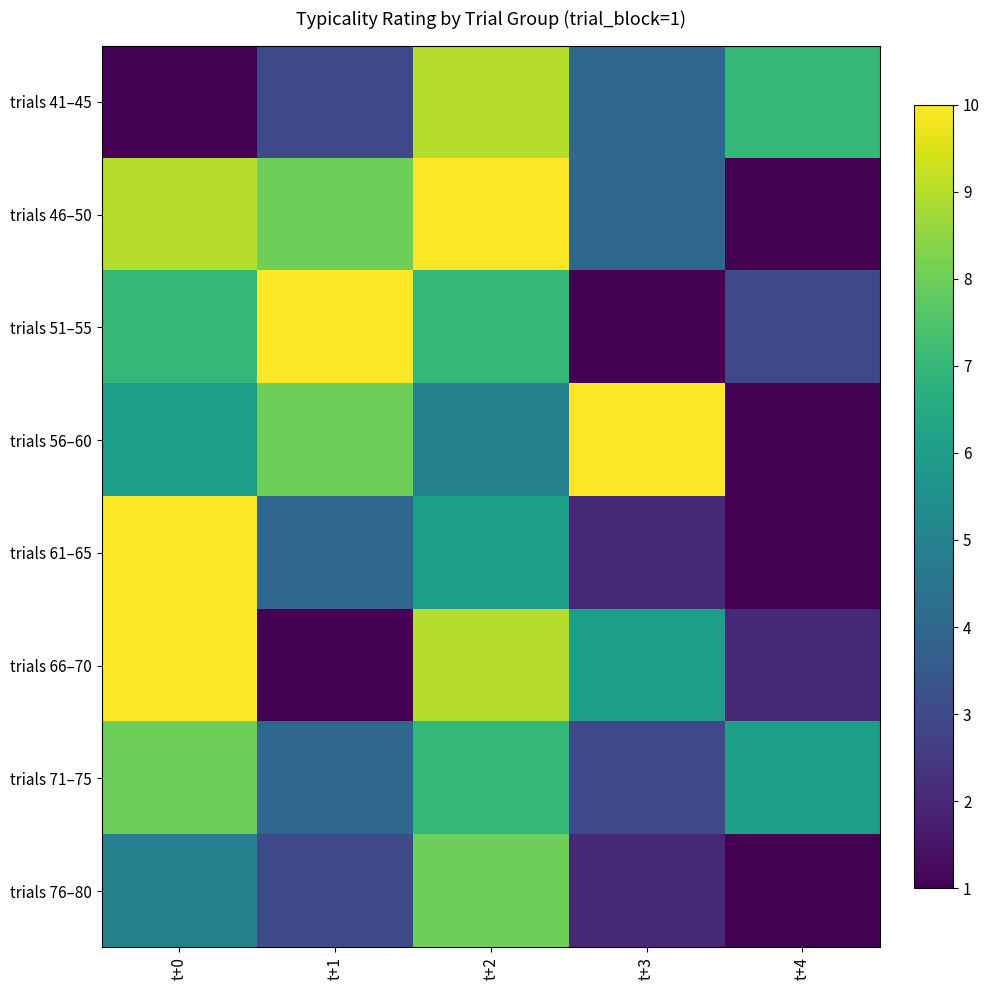

Reading left to right, transcribe all the data shown in this chart.

trials 41–45: t+0=1	t+1=3	t+2=9	t+3=4	t+4=7
trials 46–50: t+0=9	t+1=8	t+2=10	t+3=4	t+4=1
trials 51–55: t+0=7	t+1=10	t+2=7	t+3=1	t+4=3
trials 56–60: t+0=6	t+1=8	t+2=5	t+3=10	t+4=1
trials 61–65: t+0=10	t+1=4	t+2=6	t+3=2	t+4=1
trials 66–70: t+0=10	t+1=1	t+2=9	t+3=6	t+4=2
trials 71–75: t+0=8	t+1=4	t+2=7	t+3=3	t+4=6
trials 76–80: t+0=5	t+1=3	t+2=8	t+3=2	t+4=1